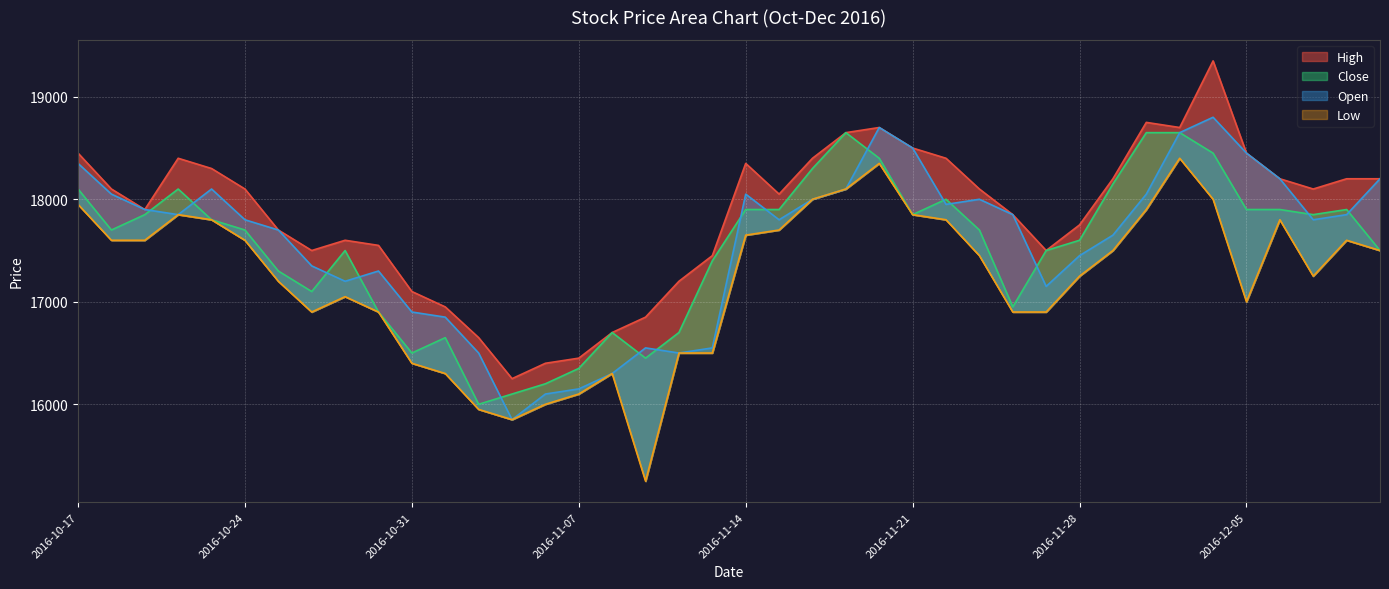

True or false: Close and High cross at least once.

False